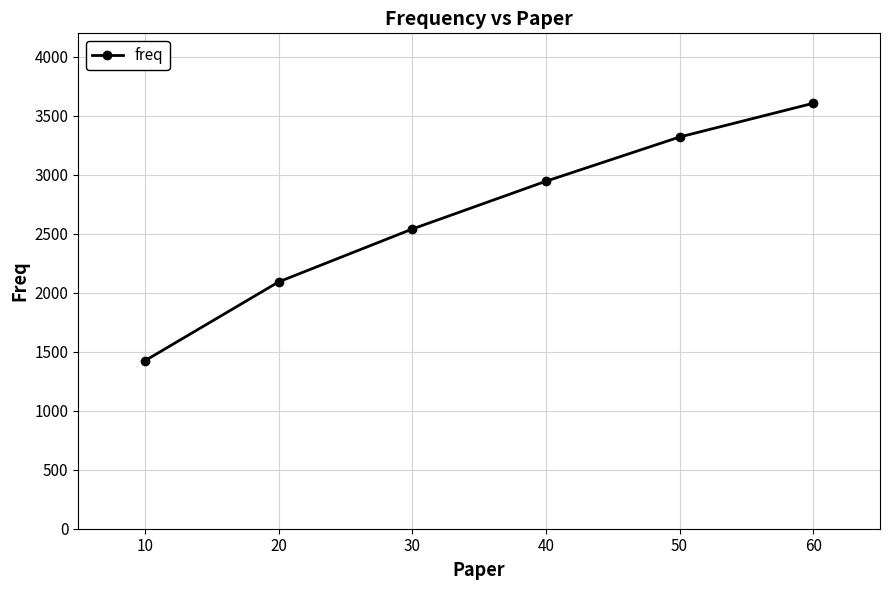

What is the difference between the maximum and minimum values?

2182